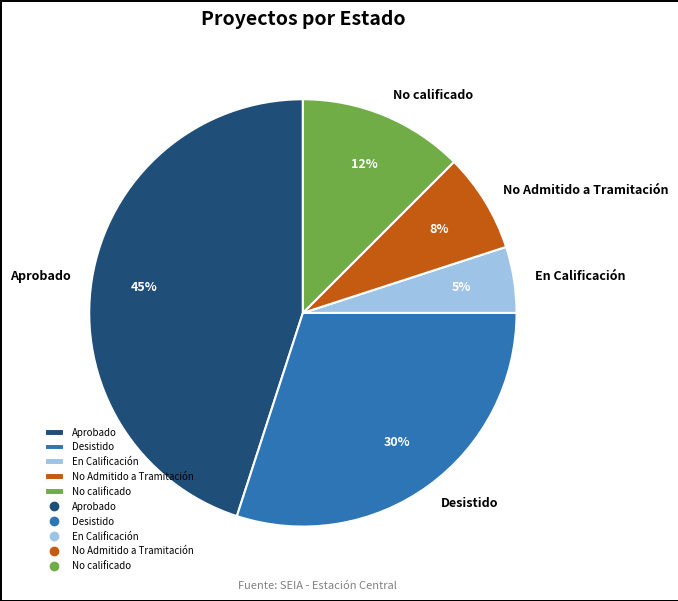

Between No calificado and Aprobado, which is larger?

Aprobado